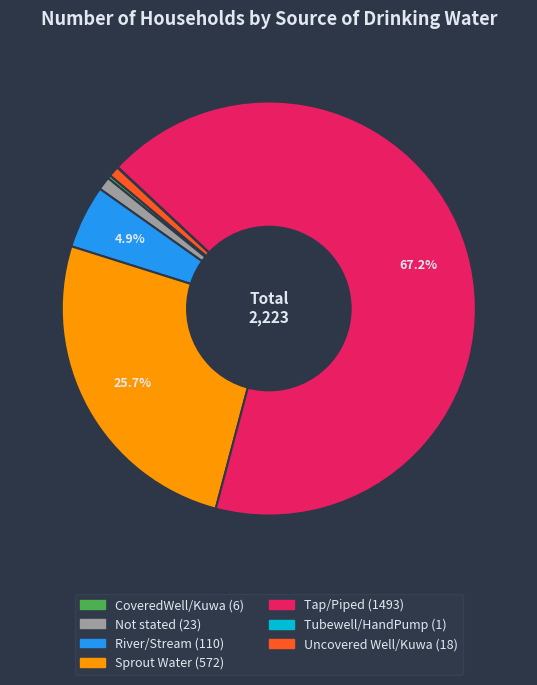

To the nearest percent, what is the average slice percentage?

14%